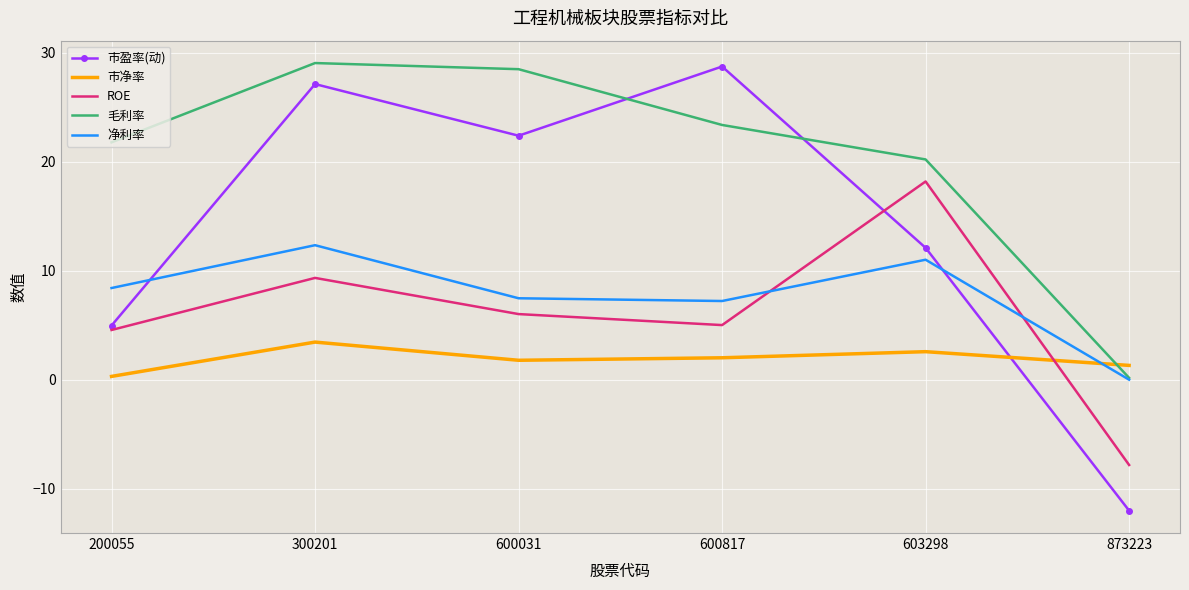

Between 603298 and 873223, which series saw the biggest shift?

ROE